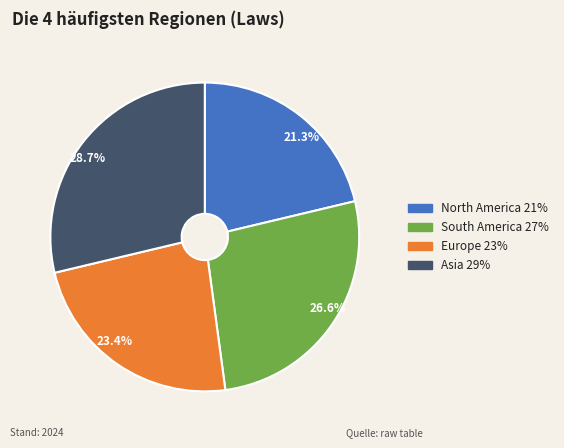

Rank the categories by value from highest to lowest.

Asia, South America, Europe, North America